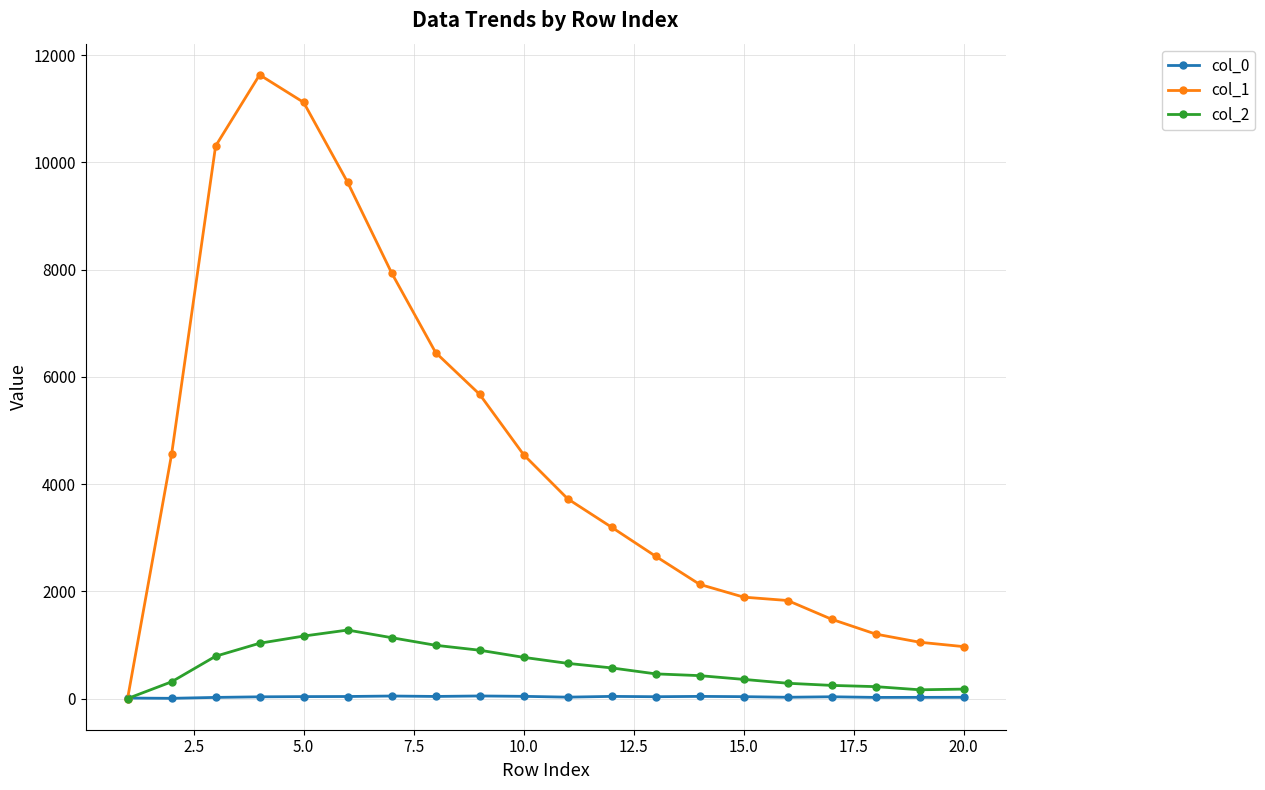

Count the number of data series in this chart.

3